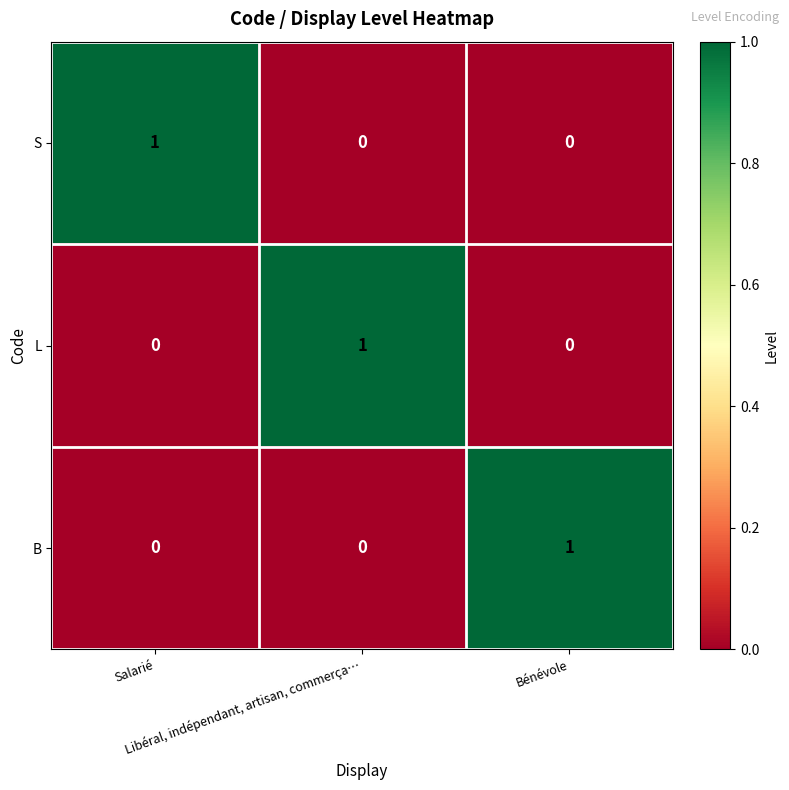

What is the spread (max minus min) of values at Bénévole?

1